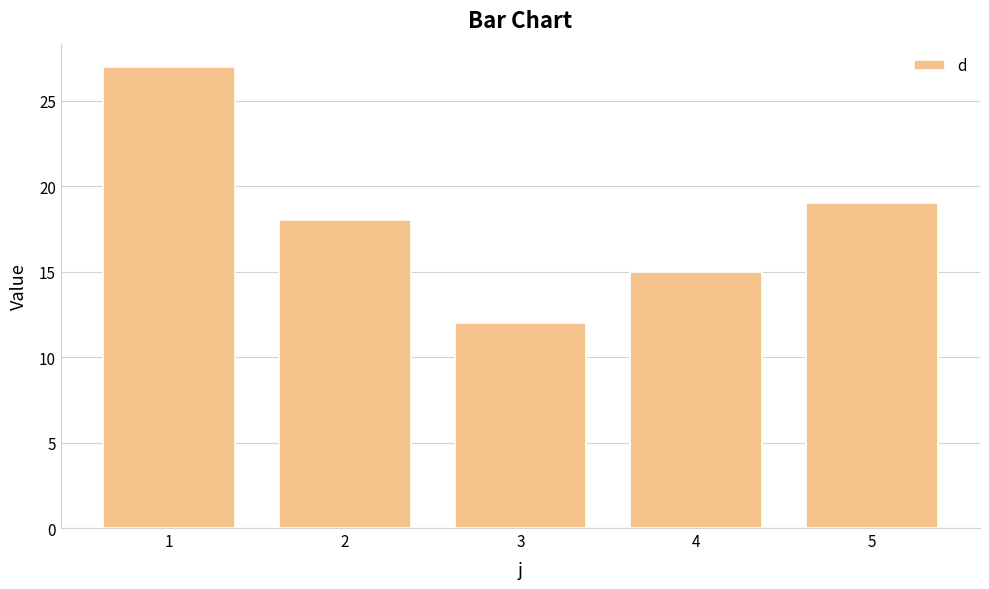

List the labels in order of value, smallest first.

3, 4, 2, 5, 1